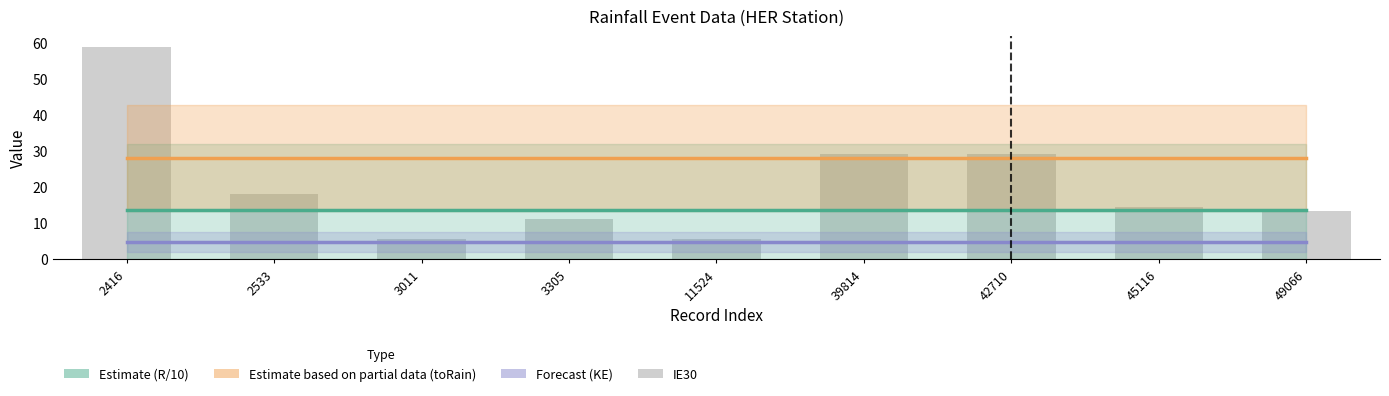

What is the value of the Estimate (R/10) bar at the 8th from the left?

13.7